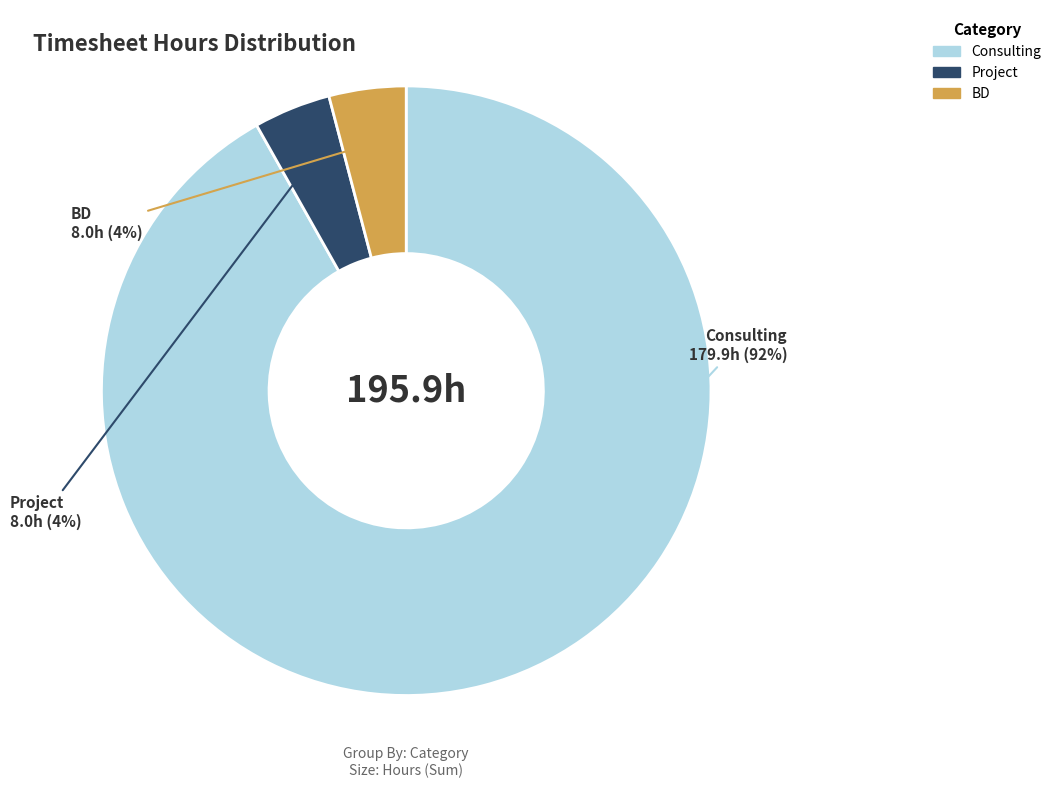

Between Consulting and BD, which is larger?

Consulting